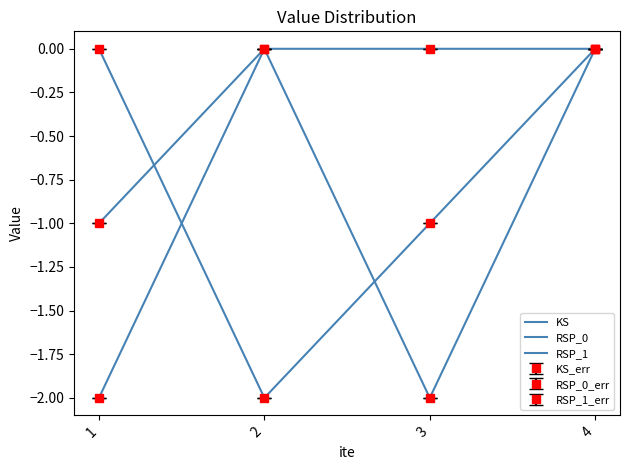

What is the value of the KS point at the 2nd from the left?

-2